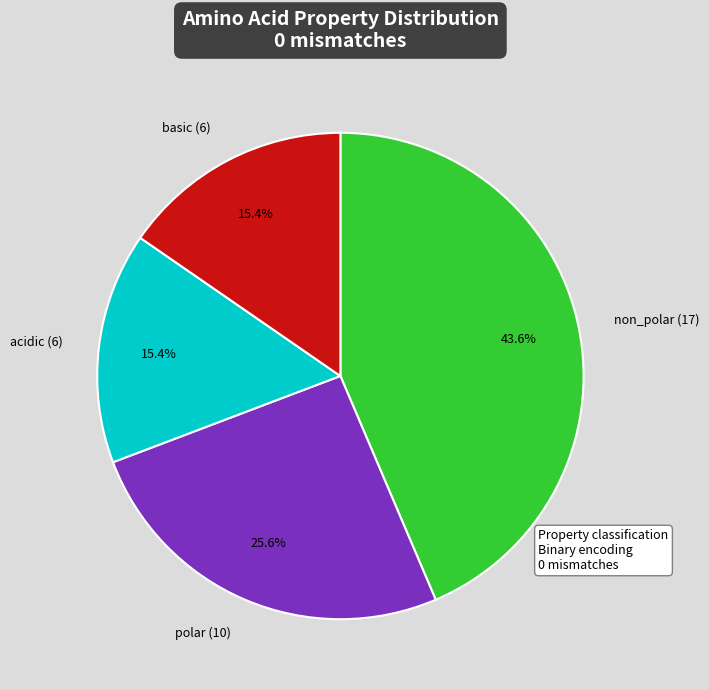

Does non_polar represent more than half of the total?

No